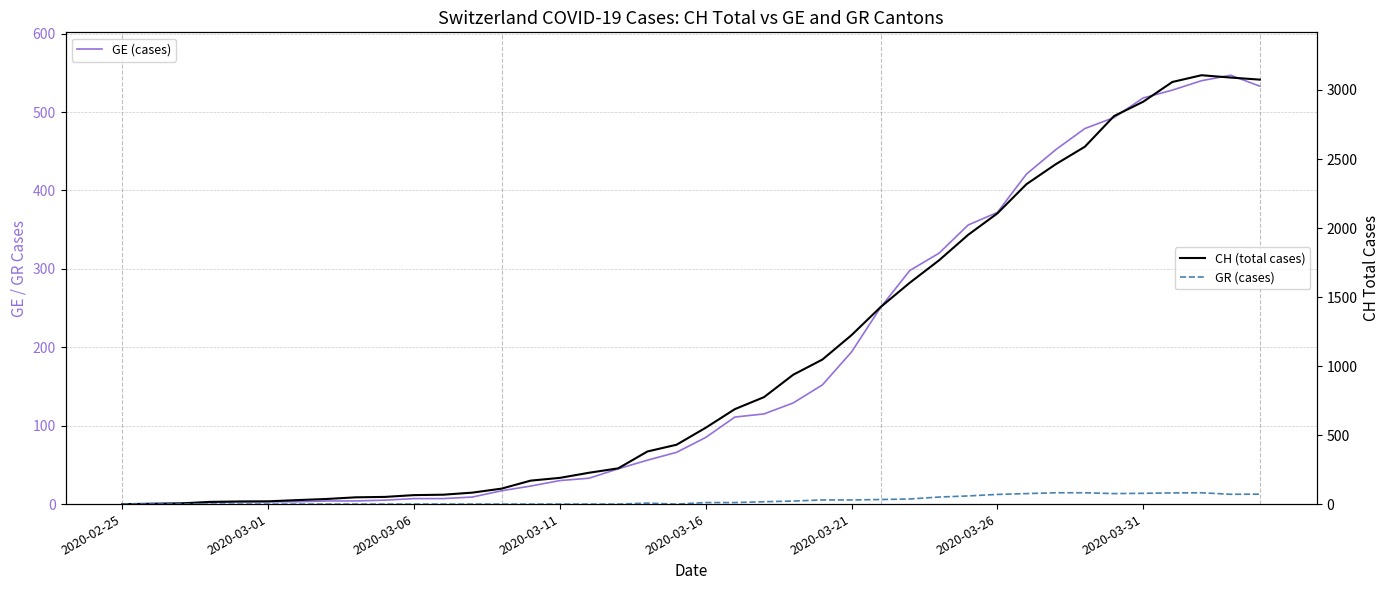

List the series in order of their peak value, lowest first.

GR (cases), GE (cases), CH (total cases)